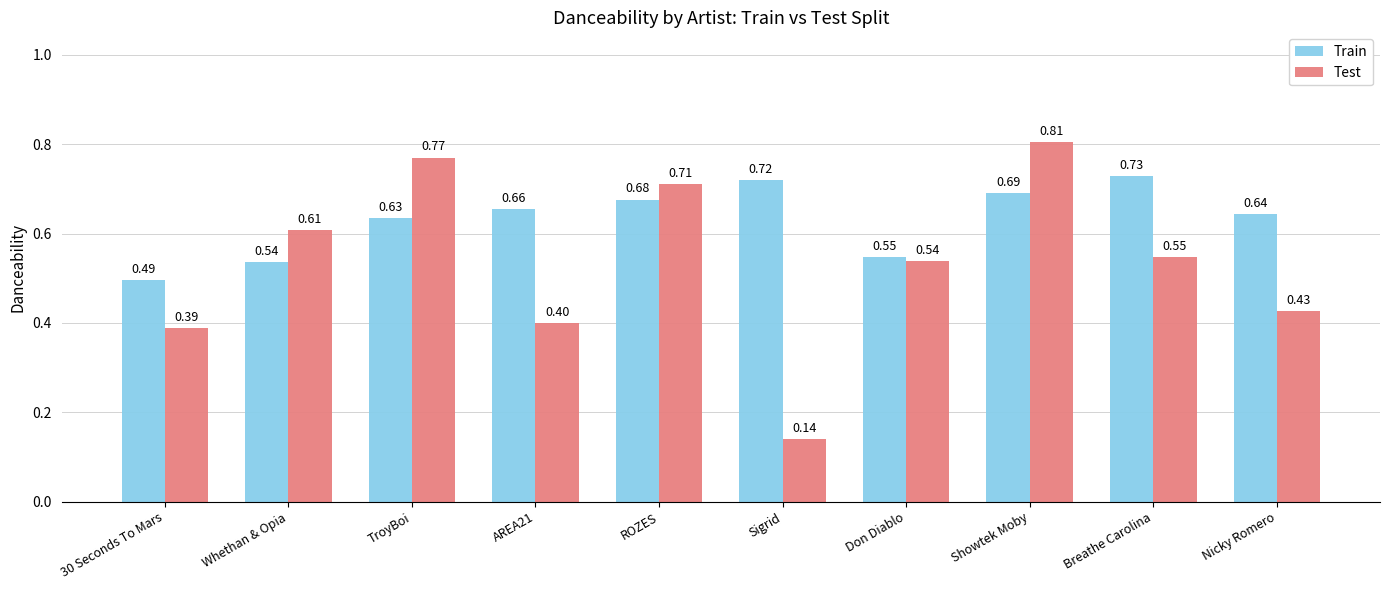

At Nicky Romero, list the series in order from smallest to largest.

Test, Train